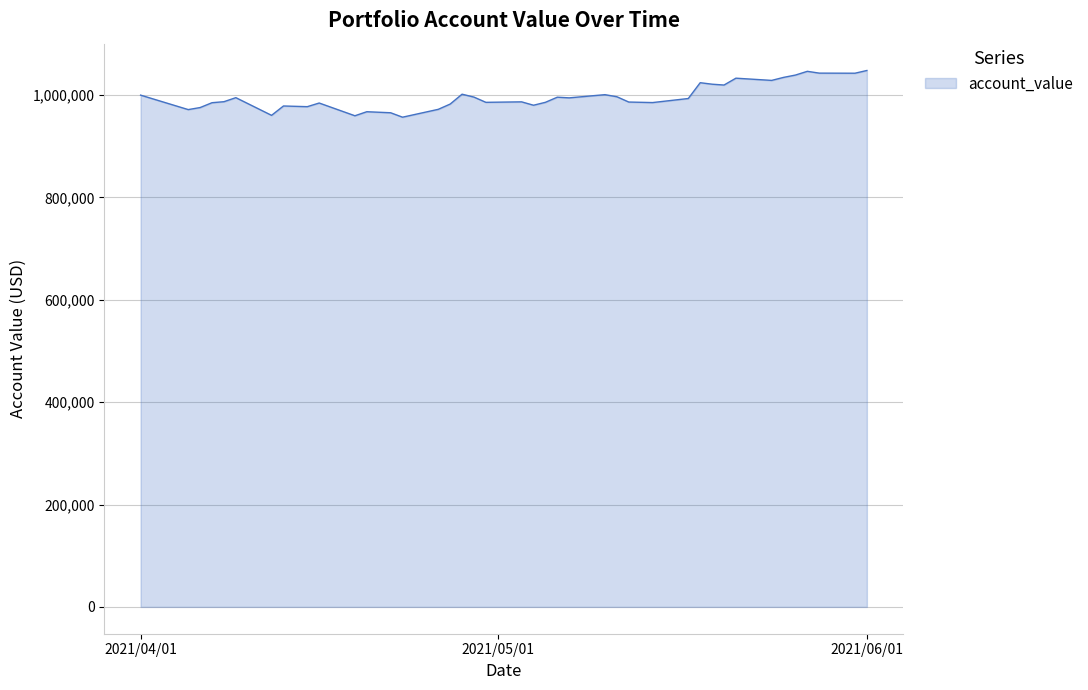

What is the smallest value displayed?

956903.4